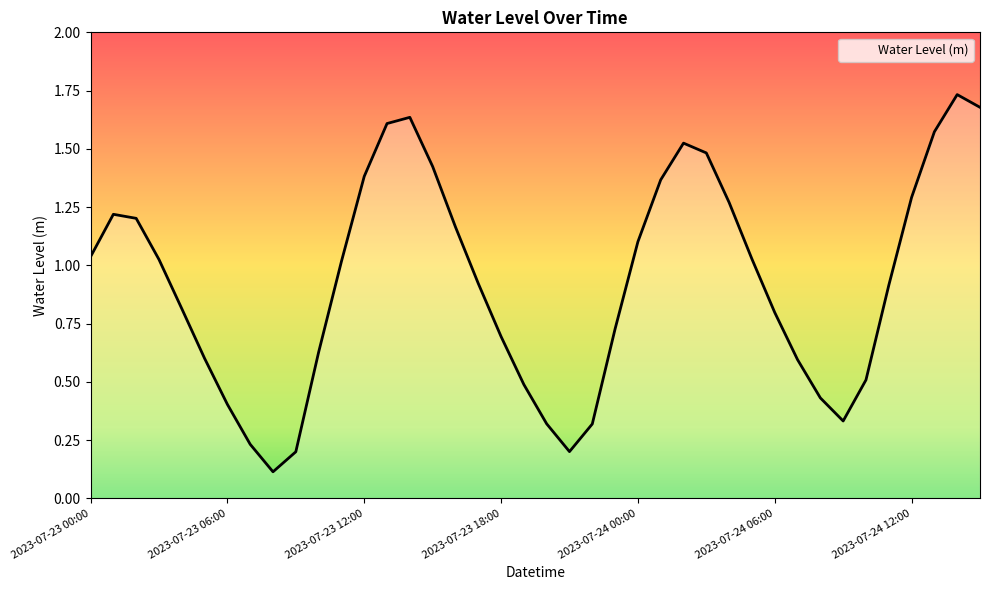

What is the average value?

0.9